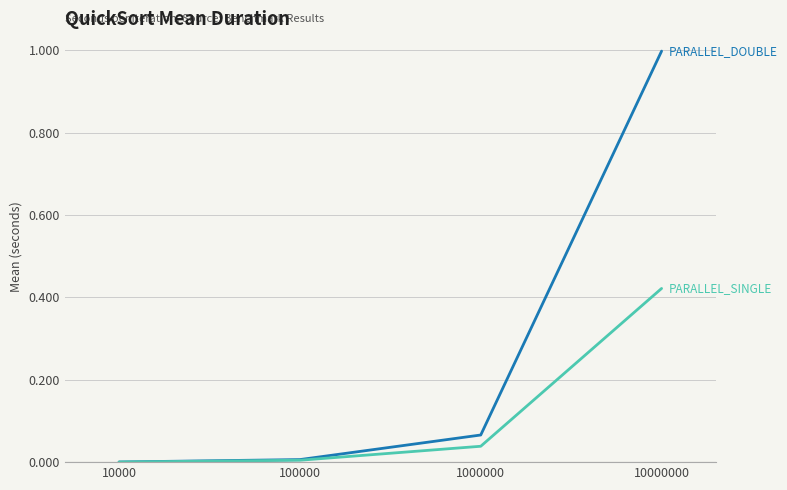

Which label corresponds to the largest value in the chart?

10000000